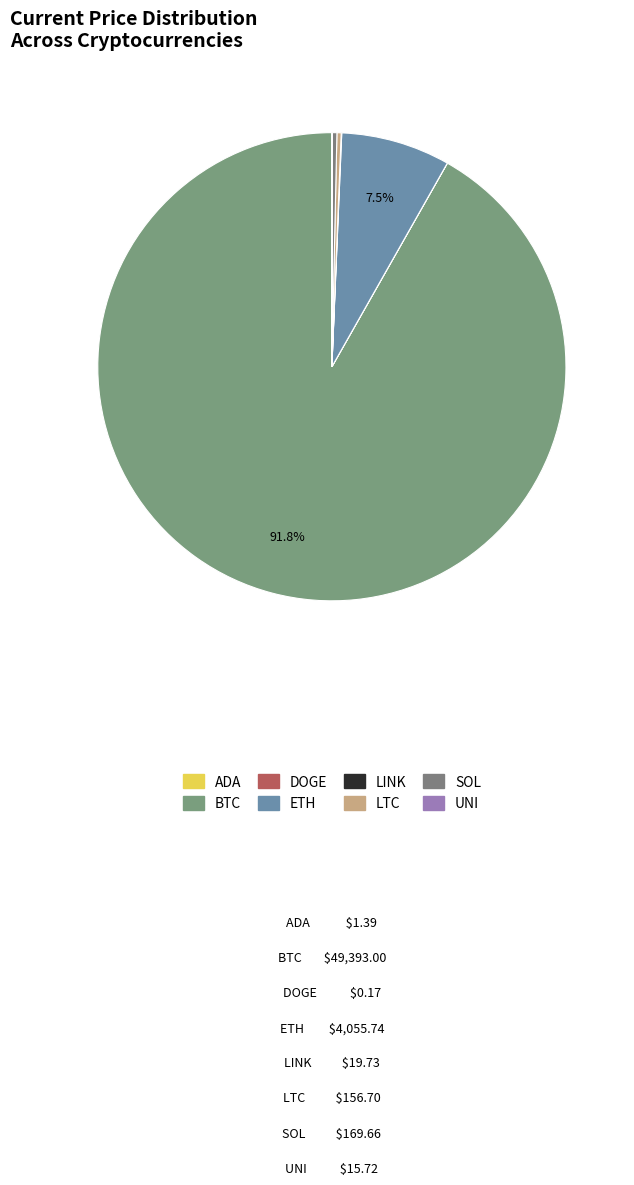

To the nearest percent, what is the difference between the largest and smallest slice percentages?

92%